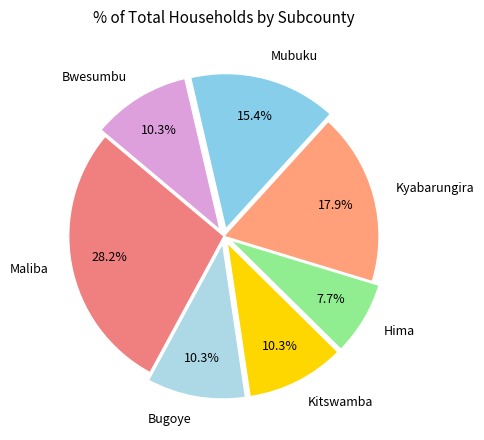

Which has a higher value, Maliba or Mubuku?

Maliba